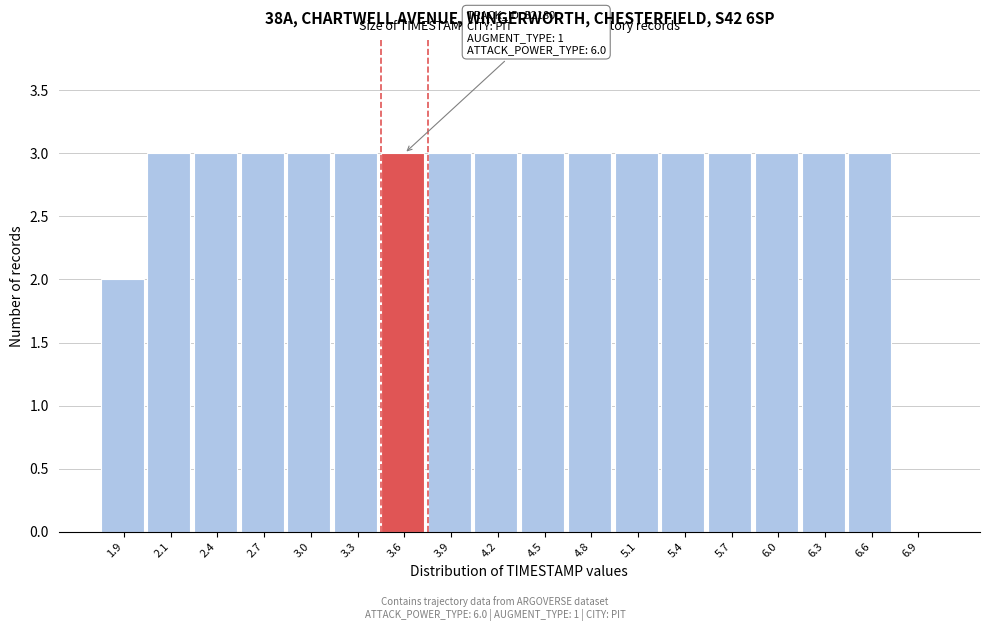

Reading left to right, extract all data points from this chart.

1.9=2	2.1=3	2.4=3	2.7=3	3.0=3	3.3=3	3.6=3	3.9=3	4.2=3	4.5=3	4.8=3	5.1=3	5.4=3	5.7=3	6.0=3	6.3=3	6.6=3	6.9=0